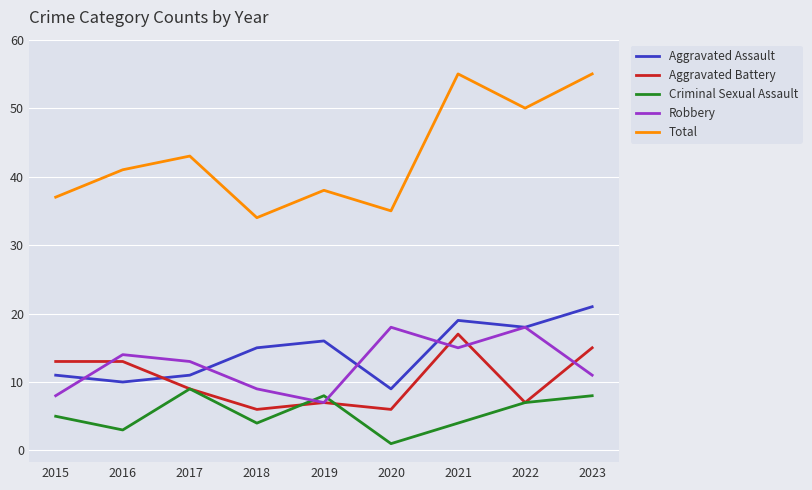

In Robbery, how many points are higher than both neighbors (excluding endpoints)?

3